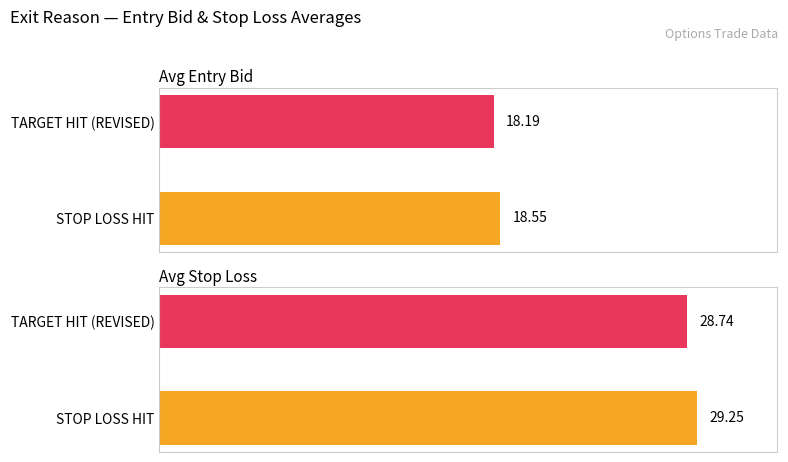

How many bars are there in each group?

2